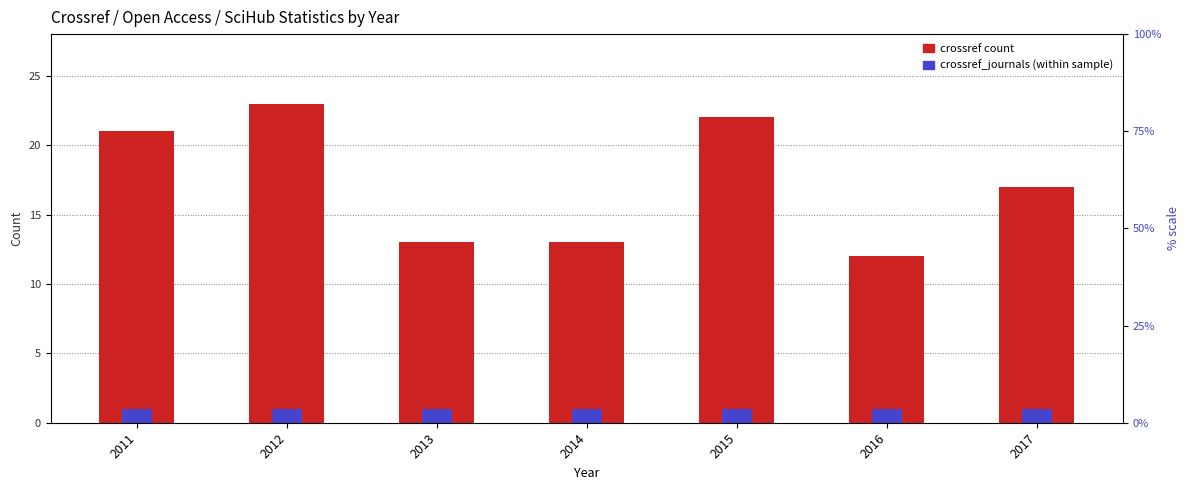

Reading left to right, extract all data points from this chart.

crossref: 21	23	13	13	22	12	17
crossref_journals: 1	1	1	1	1	1	1